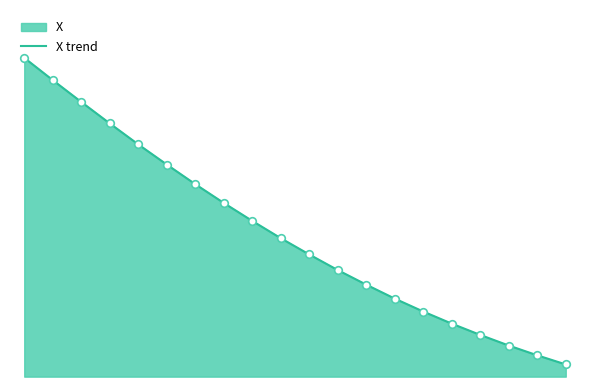

What is the ratio of the value at 11 to the value at 8?

0.7